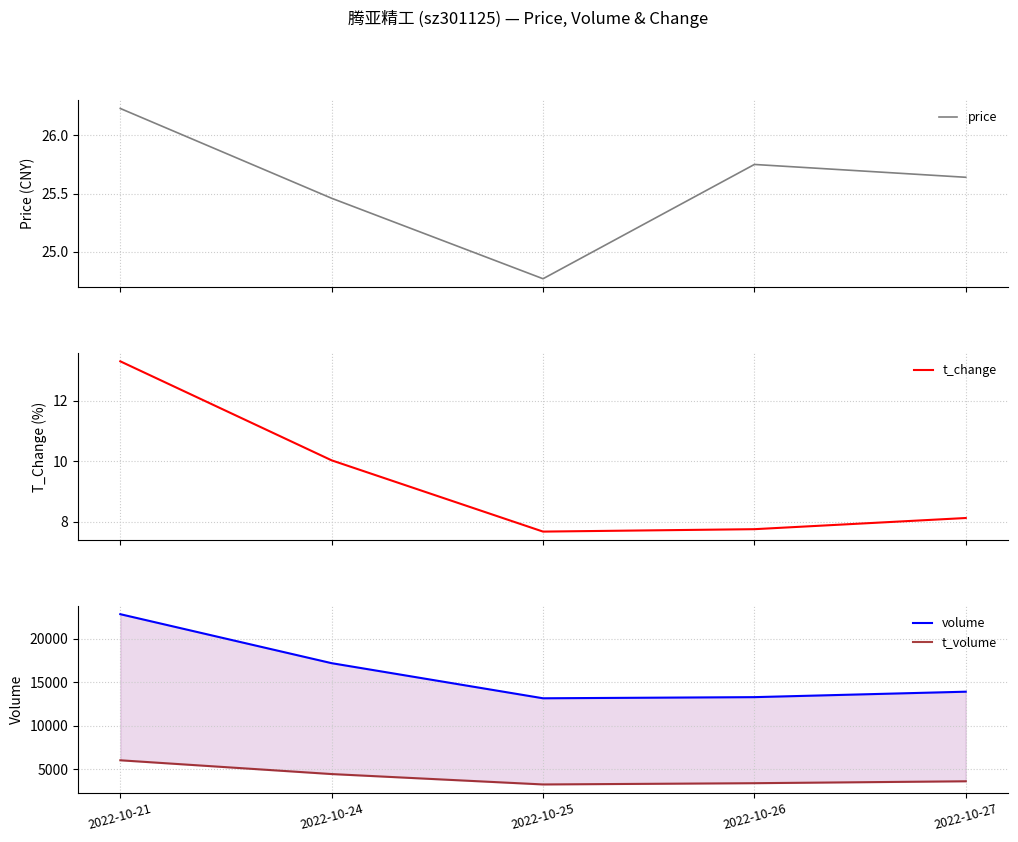

What is the total value across all series at 2022-10-26?

16750.5